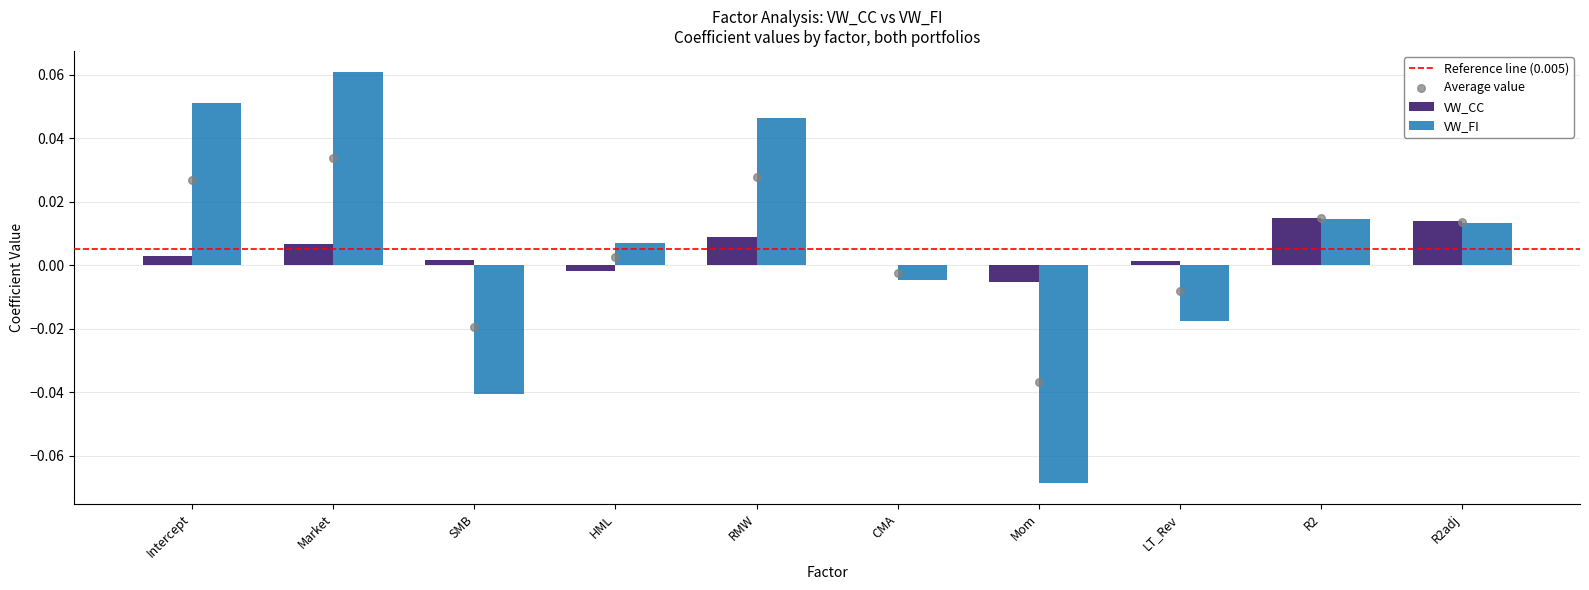

At how many categories does at least one series exceed 0?

9